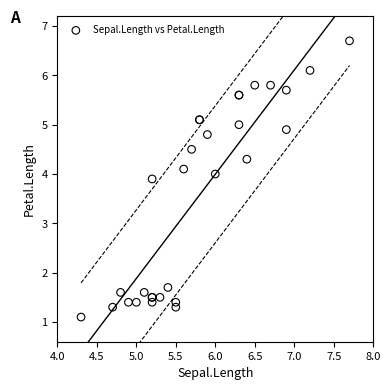

What Y value in the scatter plot is closest to 3?

3.9